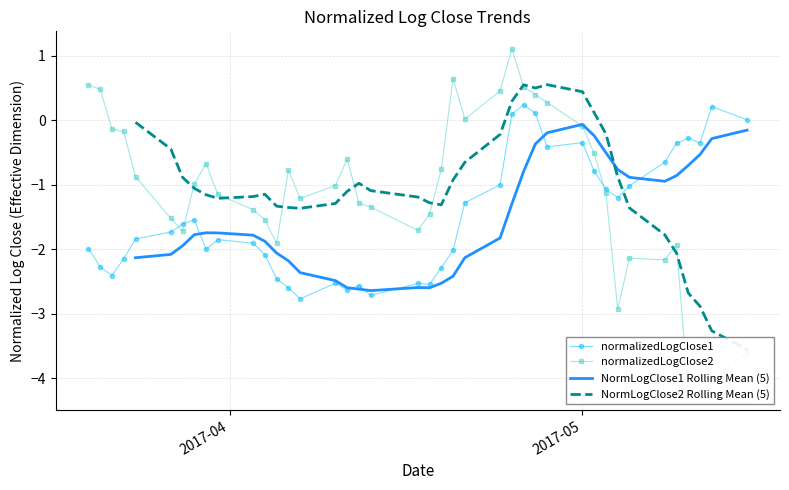

How many lines are shown in the chart?

4